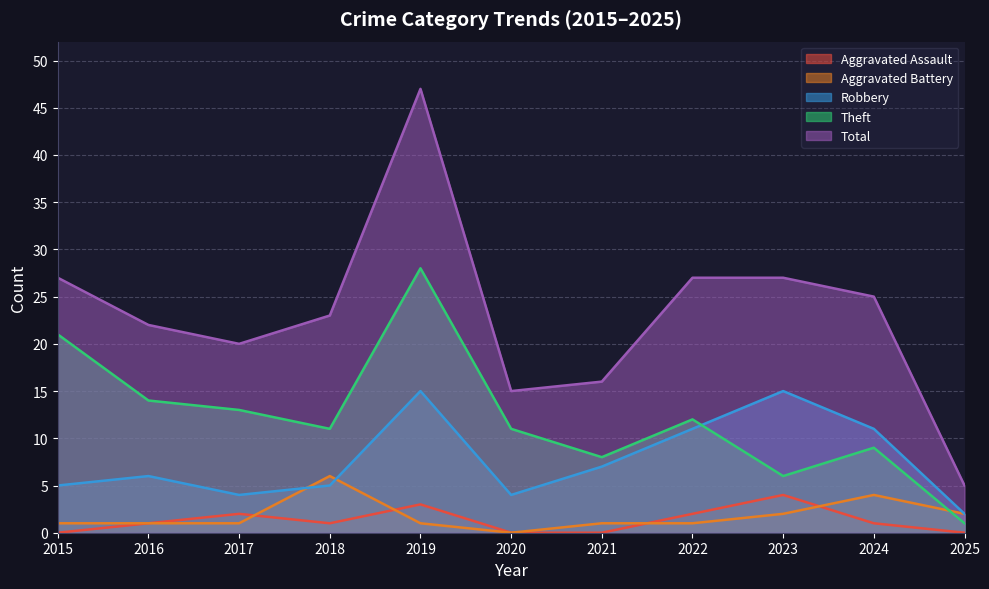

True or false: Aggravated Battery and Total cross at least once.

False